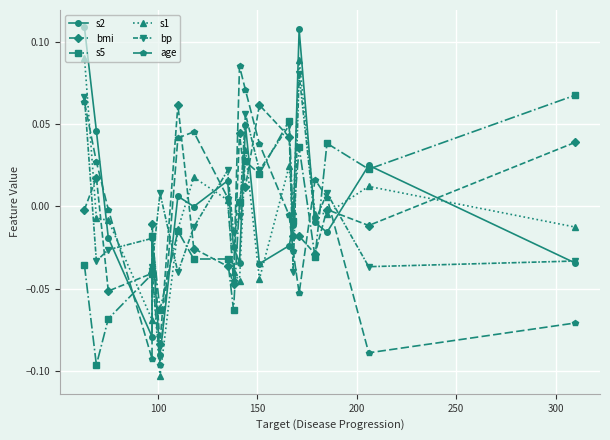

Reading right to left, extract all data points from this chart.

s2: -0.0	0.0	-0.0	-0.0	0.1	-0.0	-0.0	-0.0	0.0	-0.0	-0.0	0.0	-0.0	0.0	-0.1	-0.0	-0.1	-0.0	0.0	0.1
bmi: 0.0	-0.0	-0.0	-0.0	-0.0	-0.0	0.0	0.1	0.0	0.0	-0.0	-0.0	-0.0	0.1	-0.1	-0.0	-0.0	-0.1	0.0	-0.0
s5: 0.1	0.0	0.0	-0.0	0.0	-0.0	0.1	0.0	0.0	0.0	-0.1	-0.0	-0.0	-0.0	-0.1	-0.0	-0.0	-0.1	-0.1	-0.0
s1: -0.0	0.0	-0.0	-0.0	0.1	-0.0	0.0	-0.0	0.0	-0.0	-0.0	0.0	0.0	-0.0	-0.1	-0.0	-0.1	-0.0	-0.0	0.1
bp: -0.0	-0.0	0.0	-0.0	0.1	-0.0	0.0	0.0	0.1	-0.0	-0.0	0.0	-0.0	-0.0	0.0	-0.0	-0.0	-0.0	-0.0	0.1
age: -0.1	-0.1	0.0	0.0	-0.1	-0.0	-0.0	0.0	0.1	0.1	-0.0	0.0	0.0	0.0	-0.1	-0.0	-0.1	-0.0	0.0	0.1